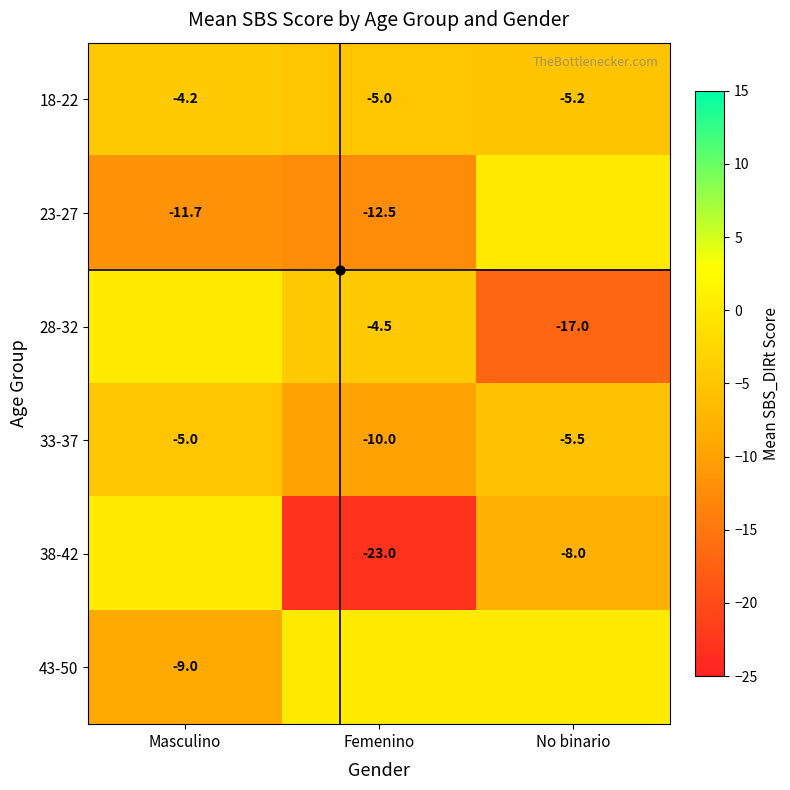

What is the total value across all series at Masculino?

-29.9